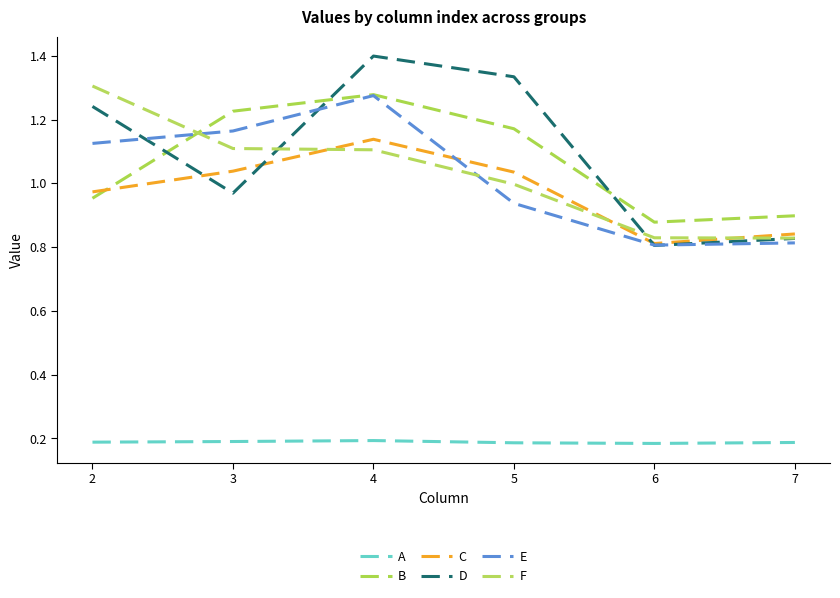

Which series ends up on top after the final intersection of B and E?

B